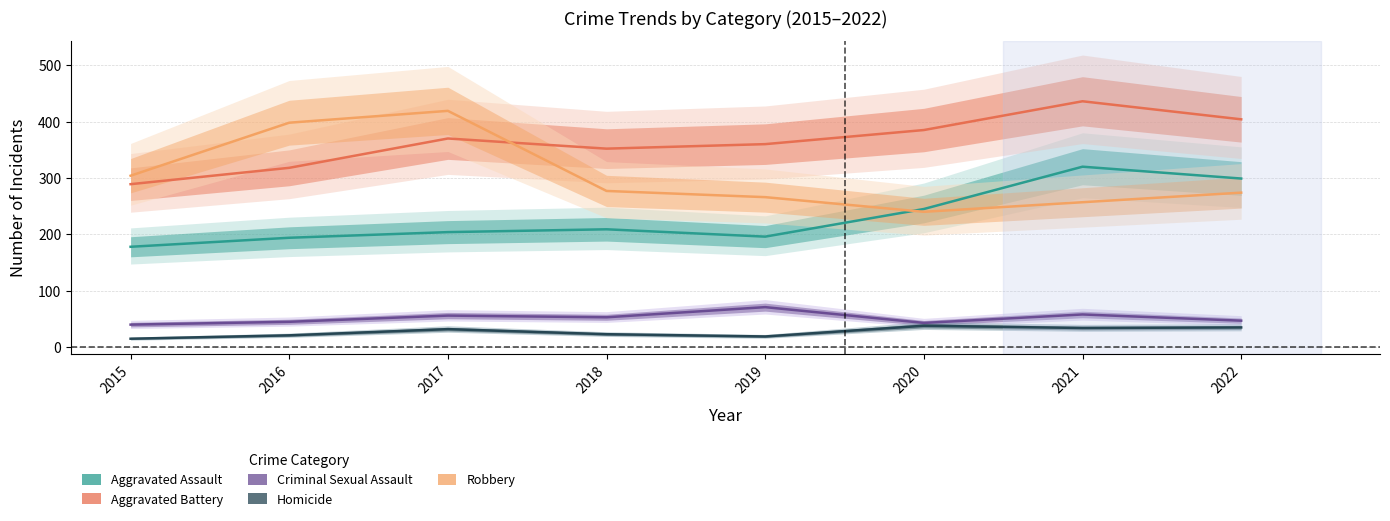

True or false: Criminal Sexual Assault and Aggravated Battery cross at least once.

False